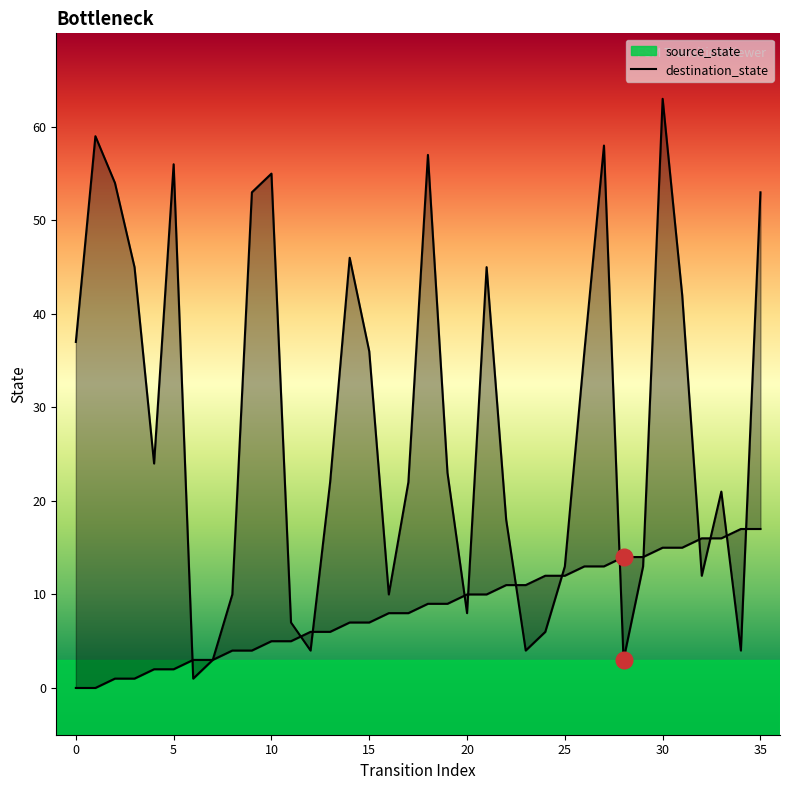

True or false: source_state and destination_state intersect in this chart.

True